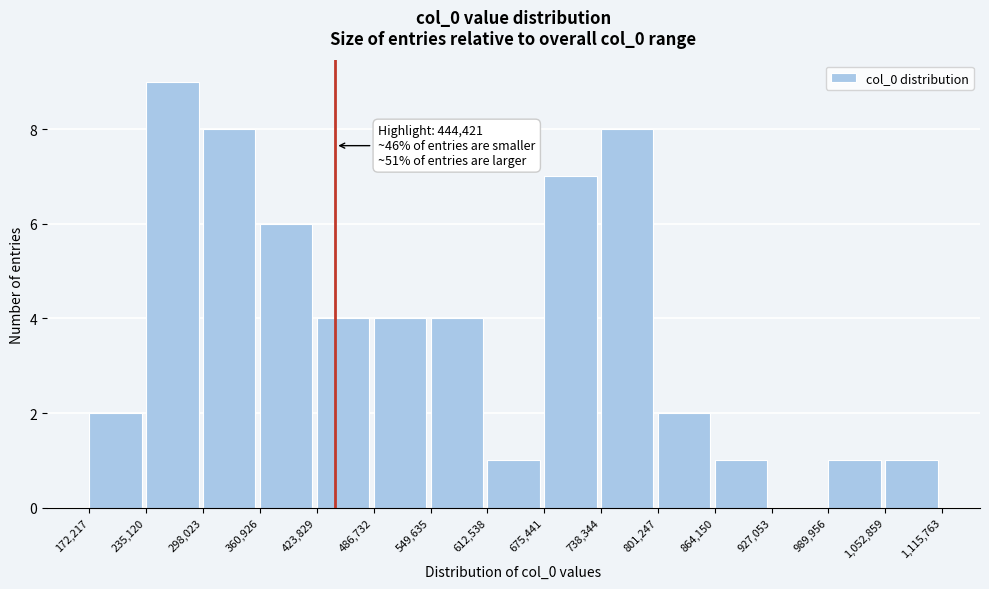

Which range on the x-axis has the tallest bar?

235,120 to 298,023